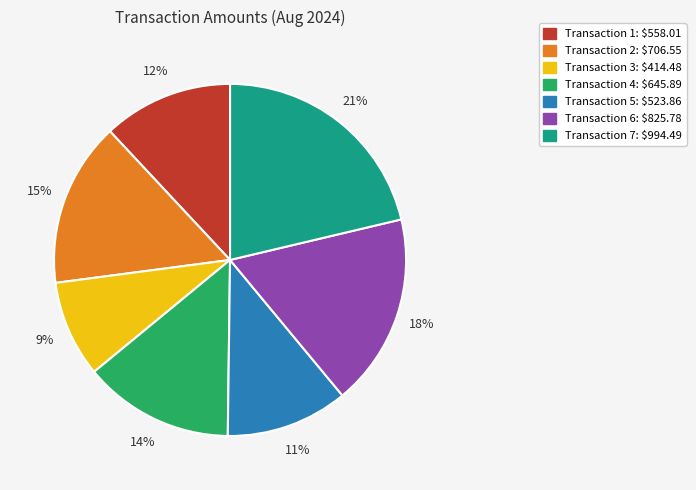

Is there any slice that represents more than half of the pie?

No